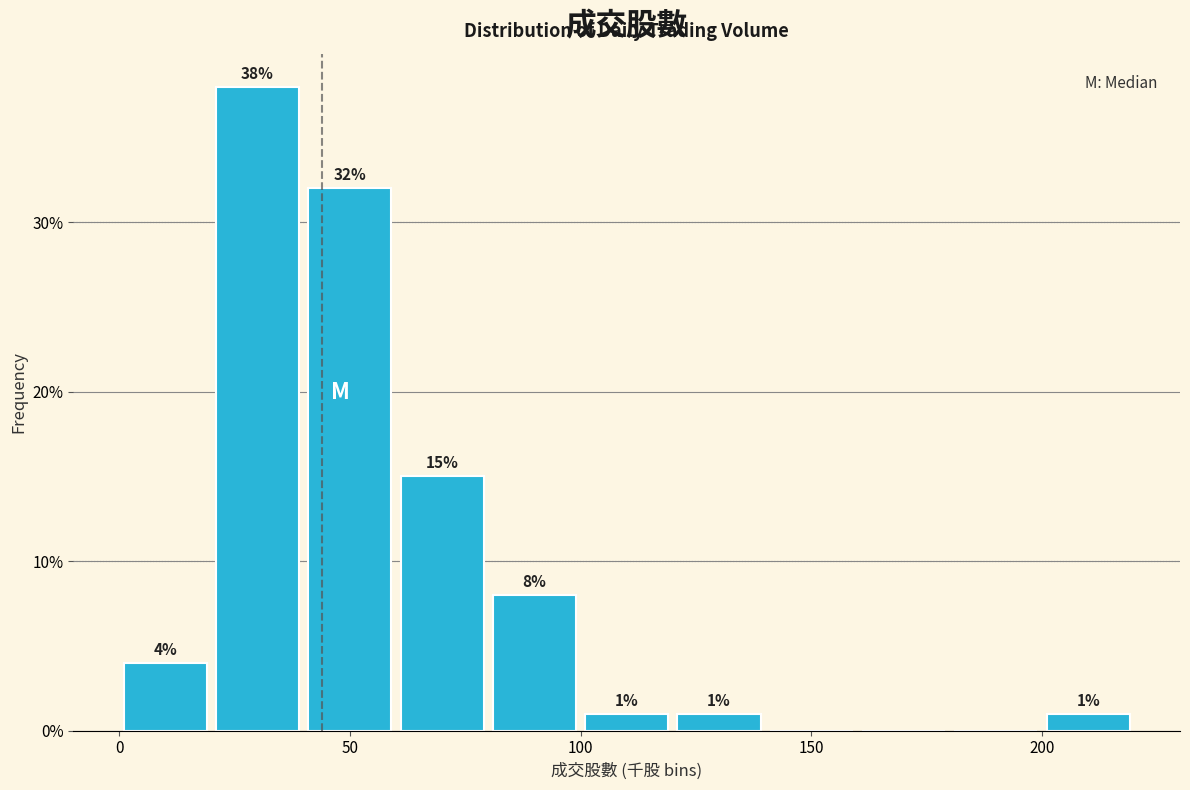

Which range on the x-axis has the tallest bar?

20 to 40